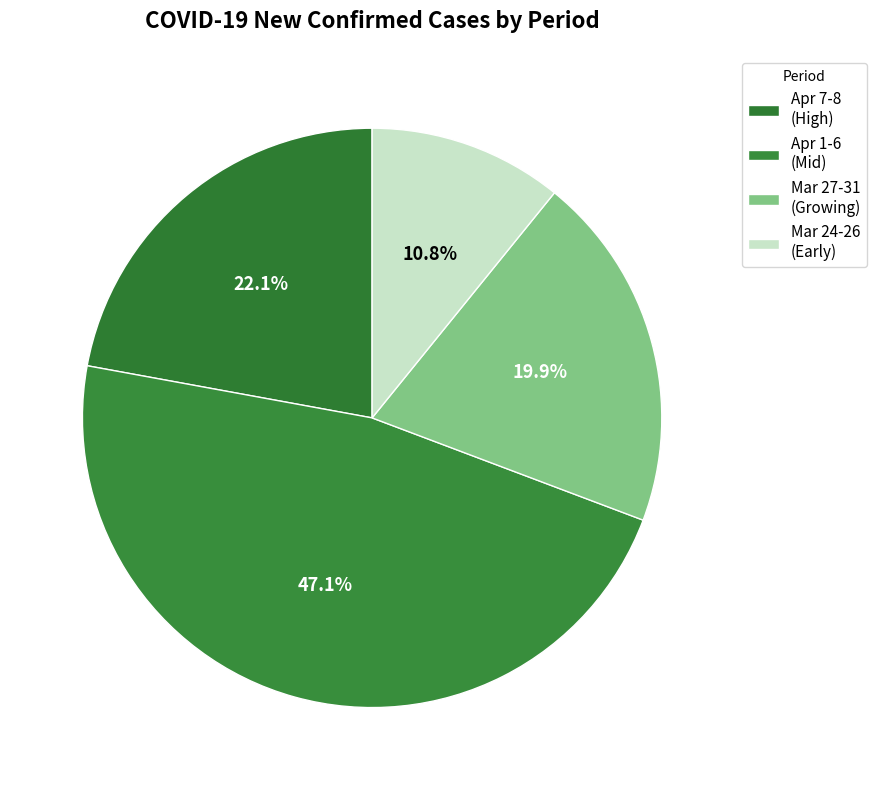

What is the largest slice in the pie chart?

Apr 1-6 (Mid)